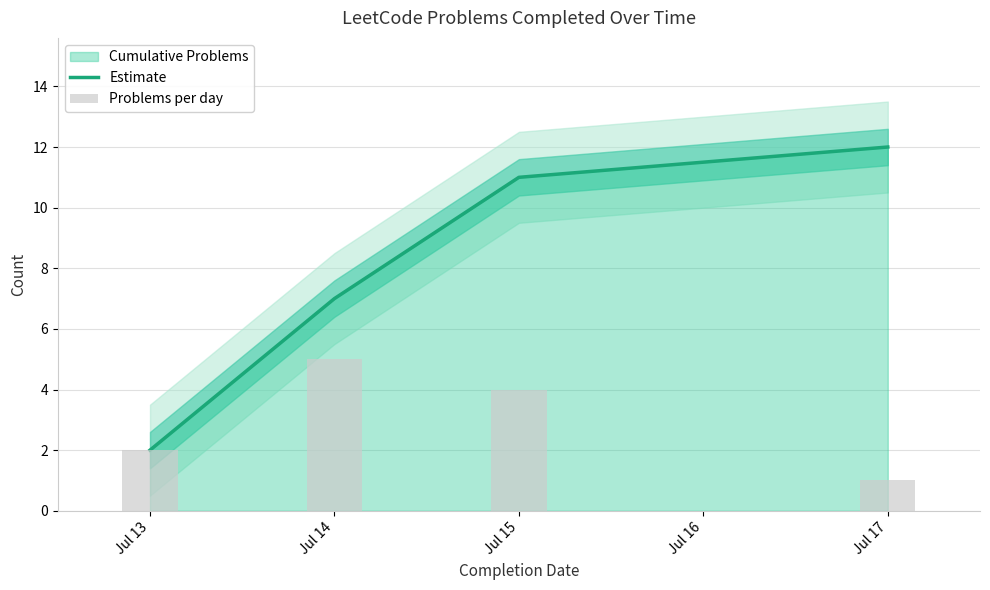

The Estimate series shows 5 at Jul 15. True or false?

False